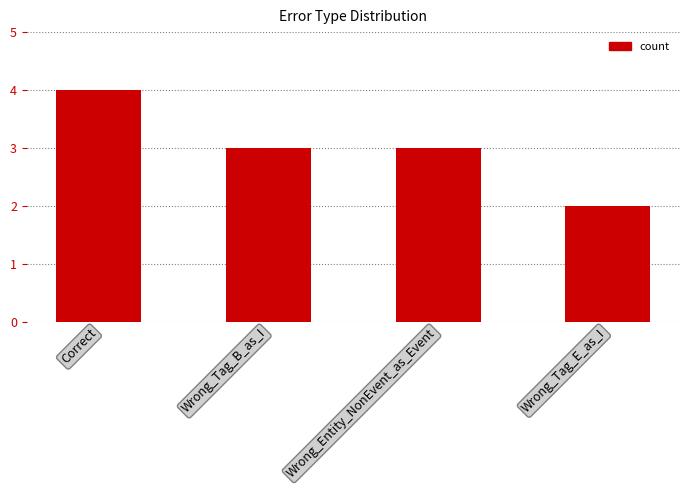

Count the number of data series in this chart.

1